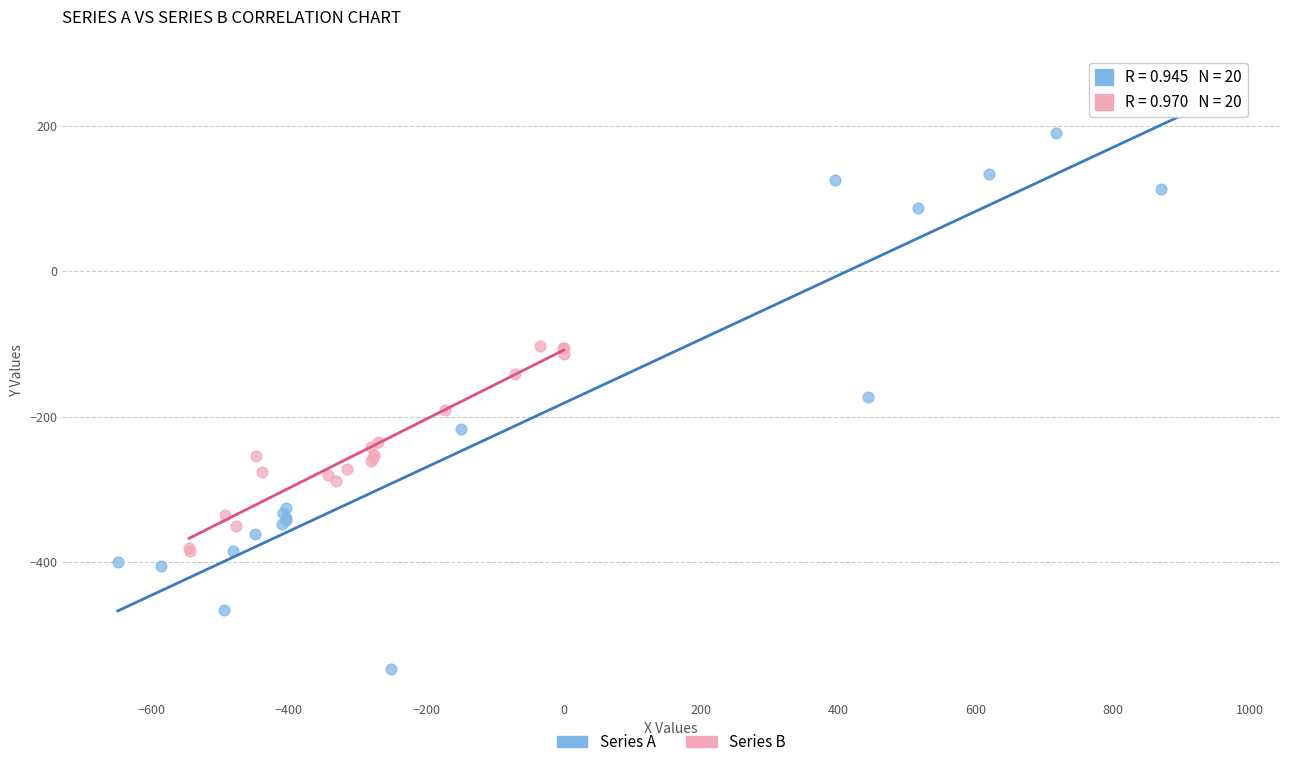

What are all the series names shown in the legend?

Series A, Series B